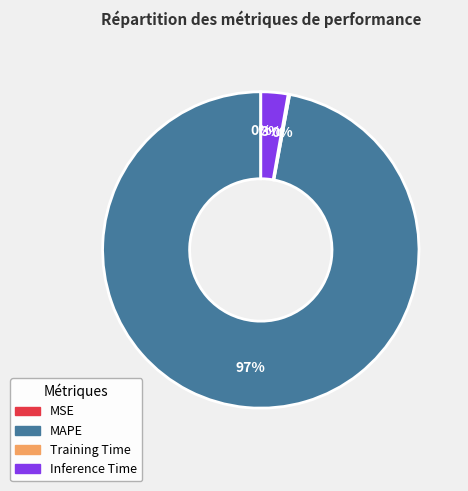

The Inference Time slice represents 3% of the pie. True or false?

True